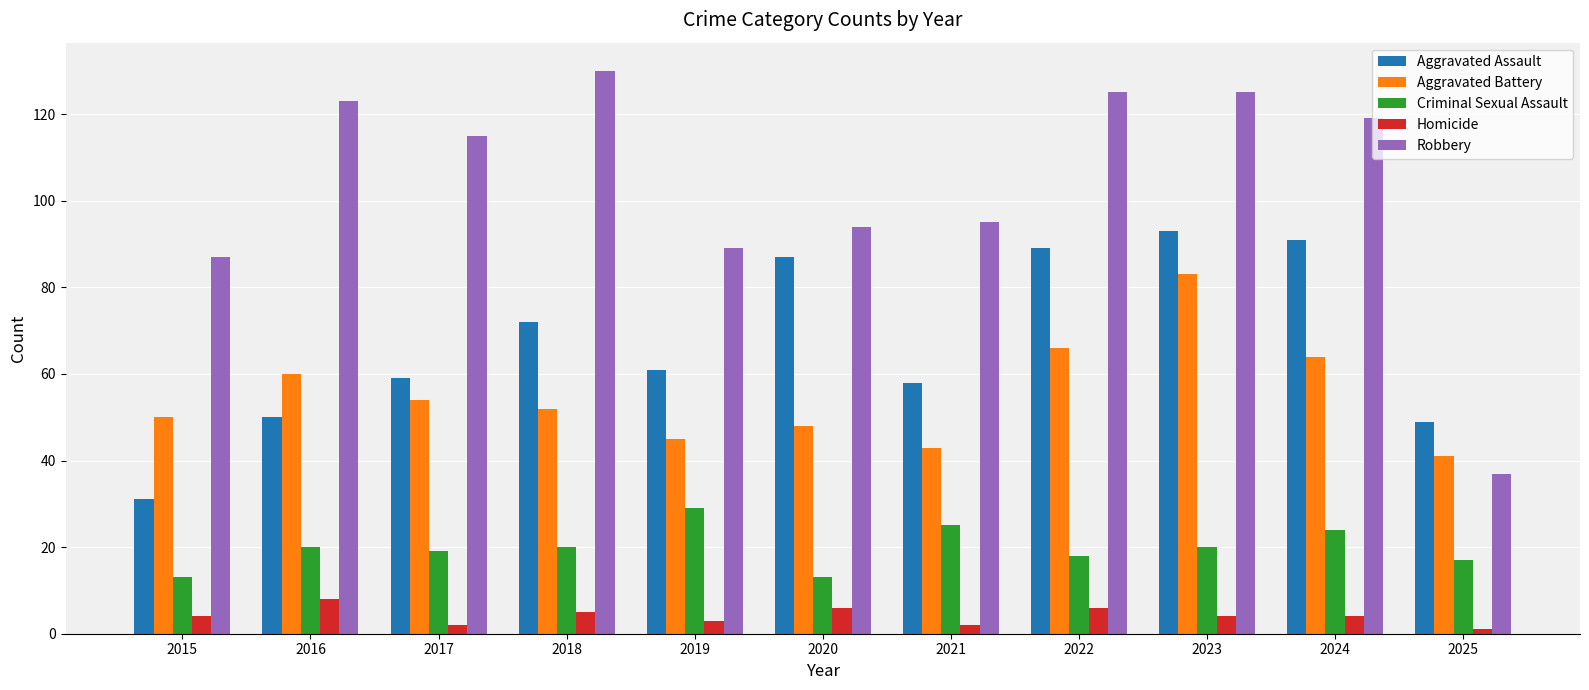

Reading left to right, extract all data points from this chart.

Aggravated Assault: 31	50	59	72	61	87	58	89	93	91	49
Aggravated Battery: 50	60	54	52	45	48	43	66	83	64	41
Criminal Sexual Assault: 13	20	19	20	29	13	25	18	20	24	17
Homicide: 4	8	2	5	3	6	2	6	4	4	1
Robbery: 87	123	115	130	89	94	95	125	125	119	37